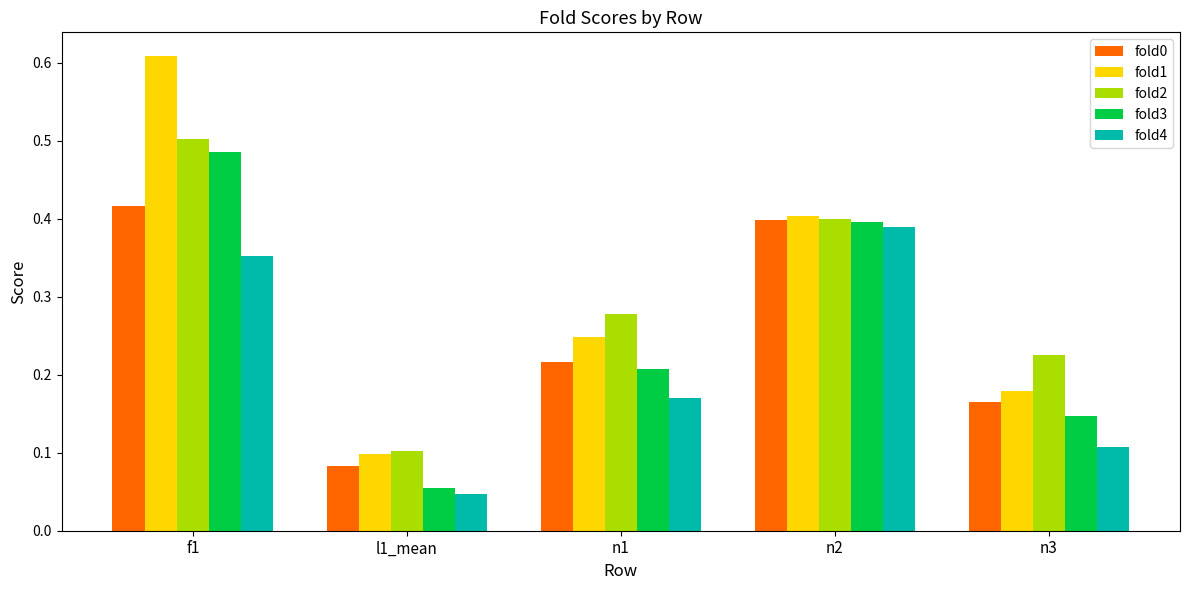

What is the label of the 1st bar from the right?

n3